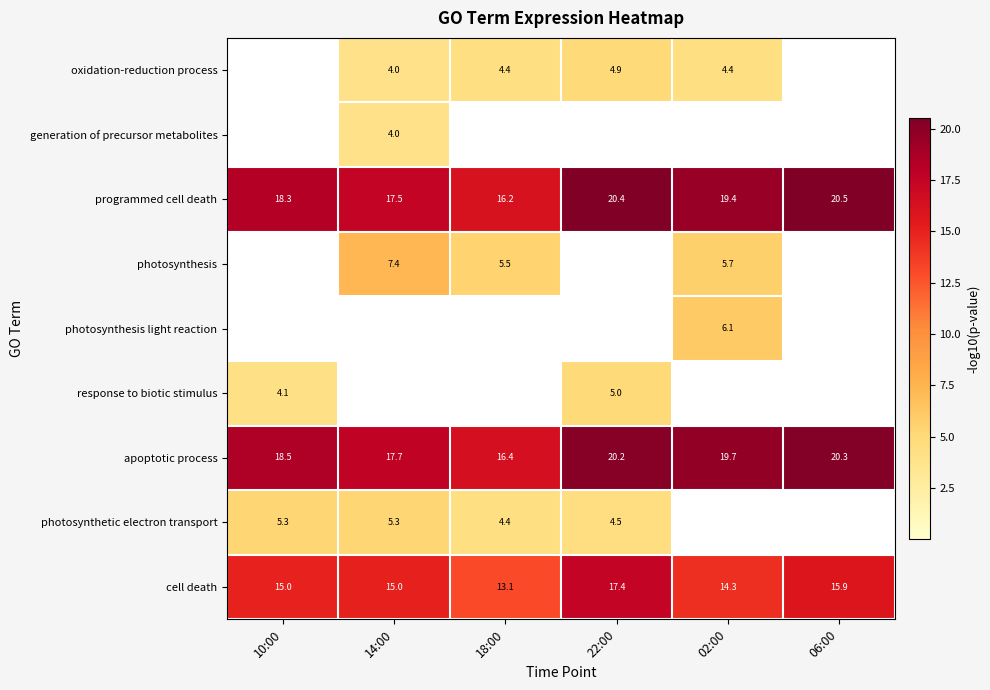

What is the lowest value of the cell death series?

13.1